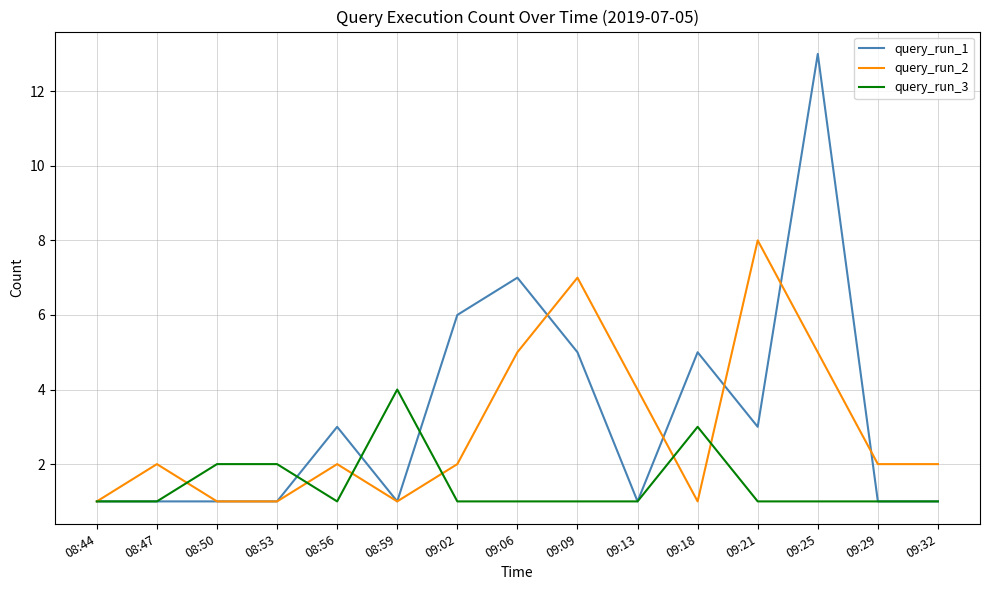

What are all the series names shown in the legend?

query_run_1, query_run_2, query_run_3